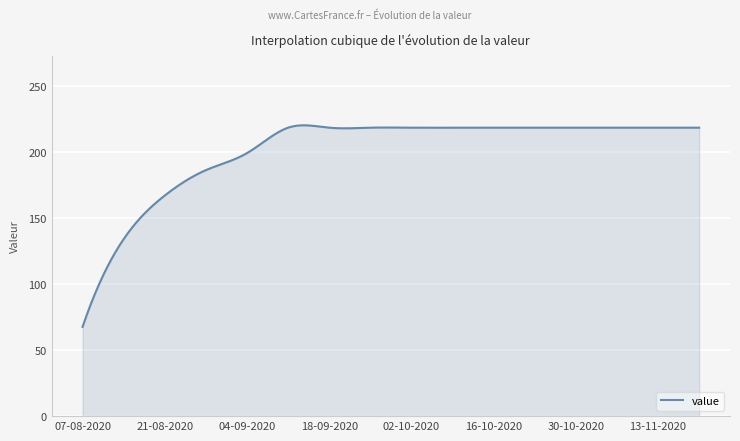

What is the sum of all values?

60410.5